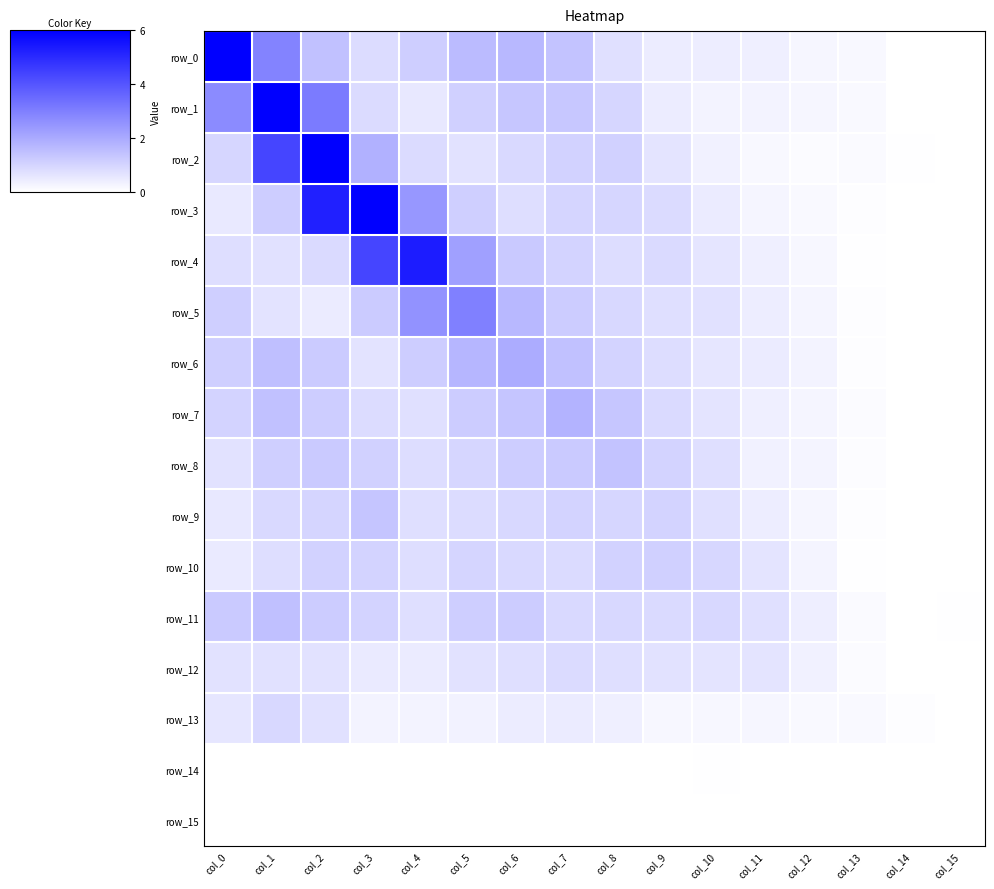

What is the greatest value displayed?

14.9